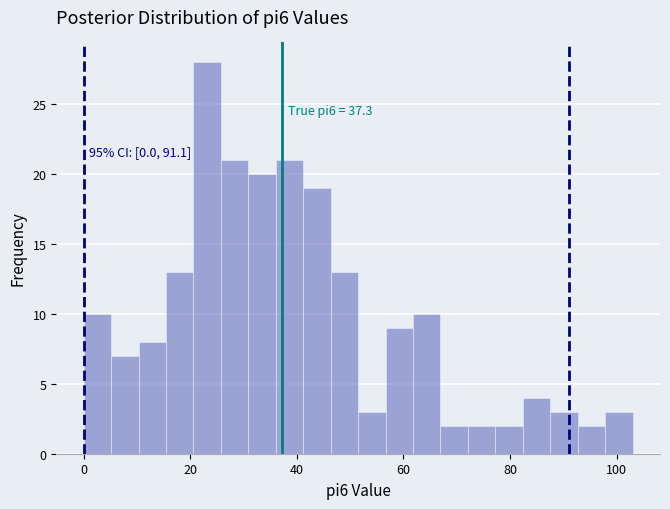

Around what value on the x-axis is the tallest bar? Give the approximate position of its centre, as read against the axis.

24